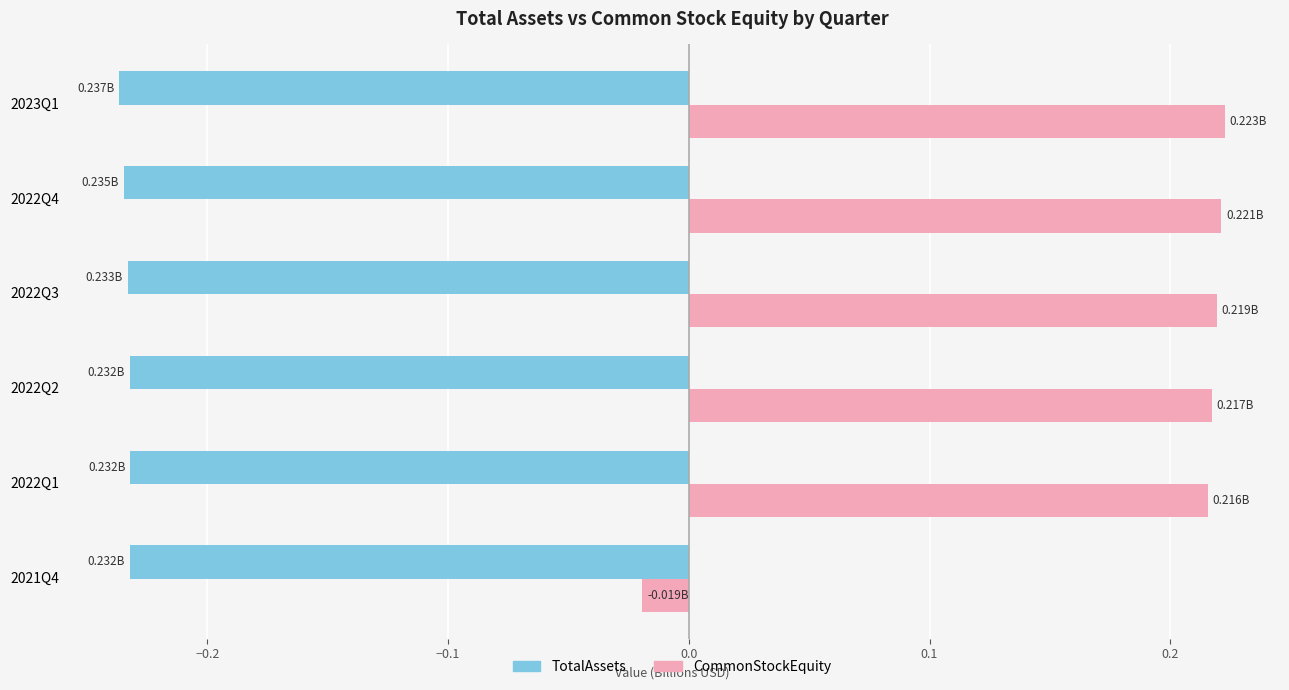

How many values in CommonStockEquity are above zero?

5